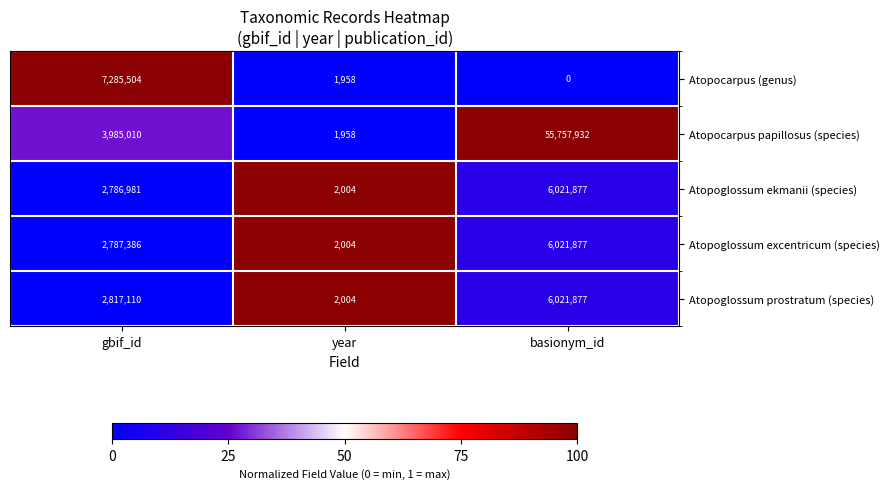

Rank the series at gbif_id from lowest to highest value.

Atopoglossum ekmanii (species), Atopoglossum excentricum (species), Atopoglossum prostratum (species), Atopocarpus papillosus (species), Atopocarpus (genus)